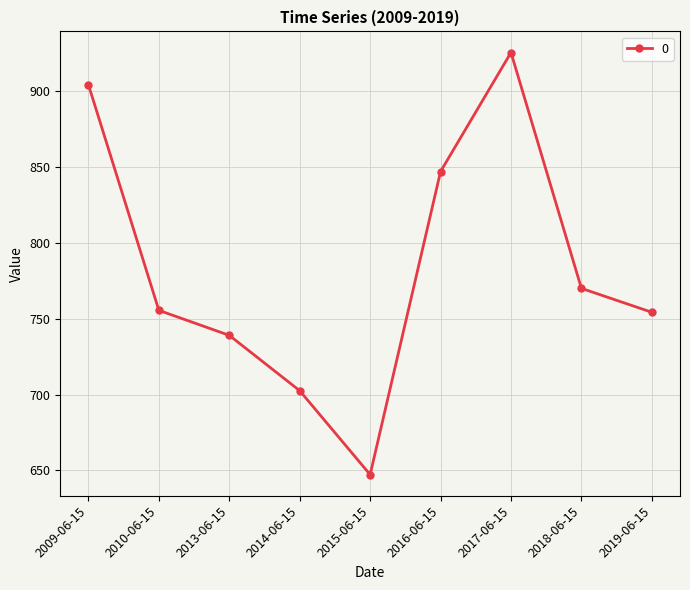

What is the sum of all values?

7045.7